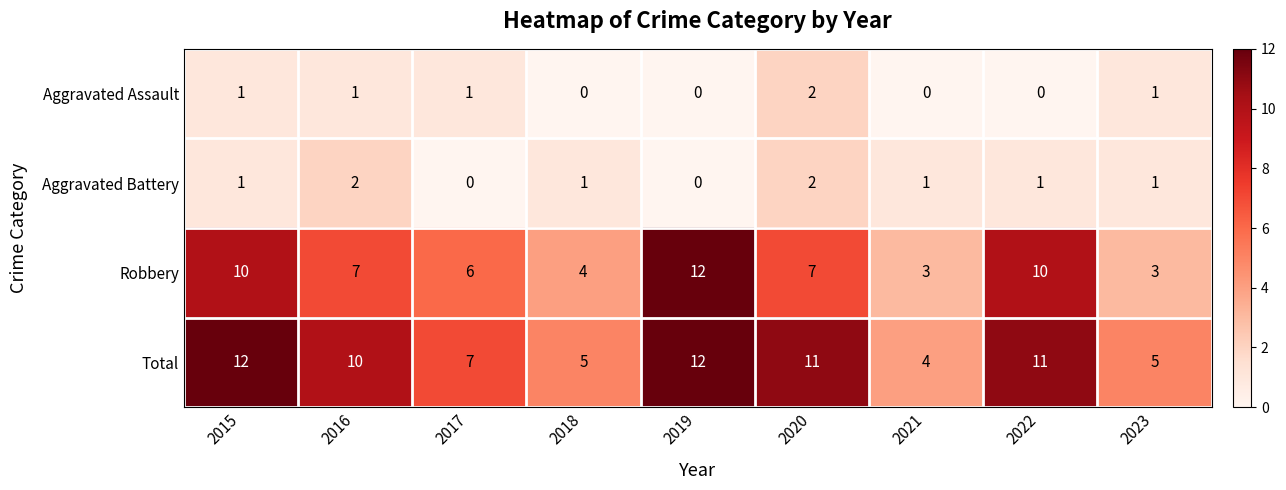

What is the lowest value of the Robbery series?

3